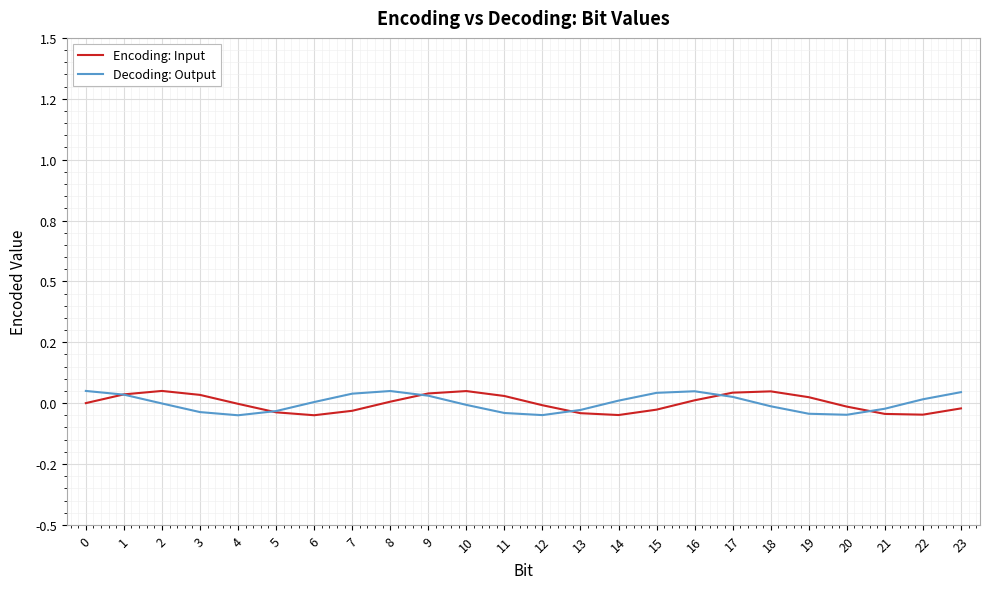

Which category has the highest value in the Encoding: Input series?

2